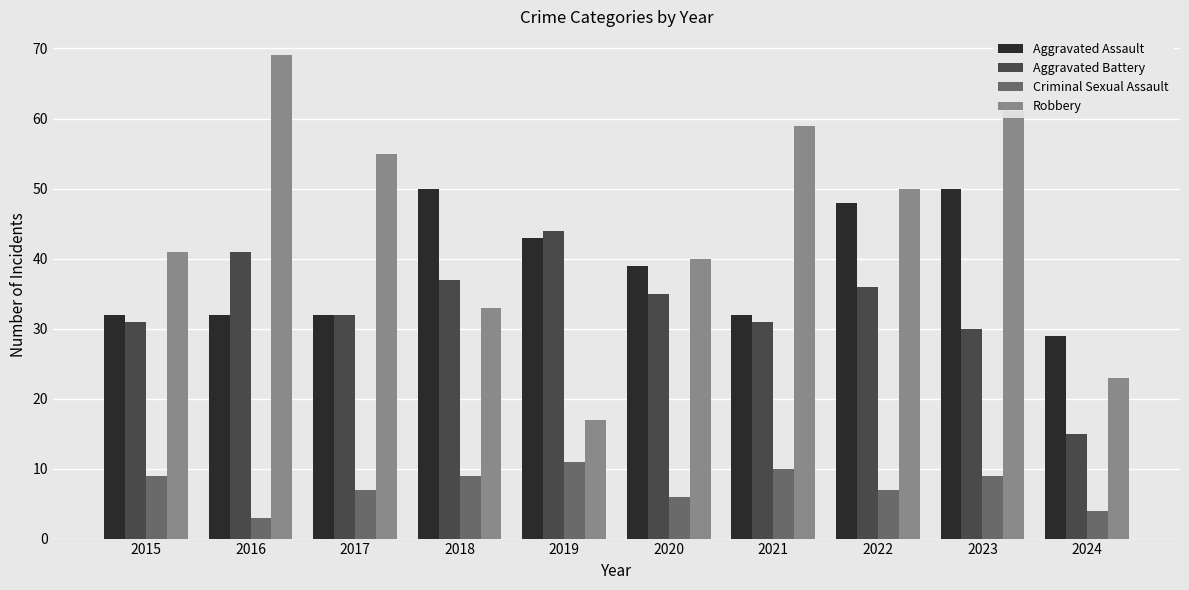

What is the difference between the maximum and minimum values in the Aggravated Battery series?

29